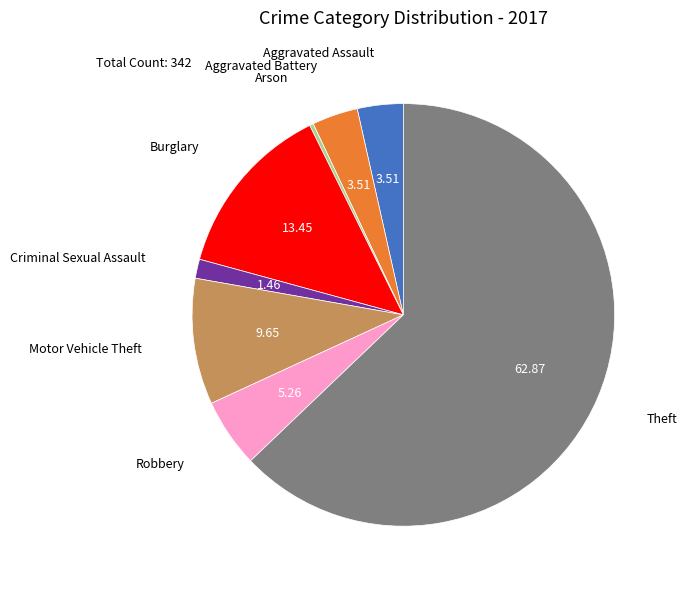

Is there a majority slice in this chart?

Yes